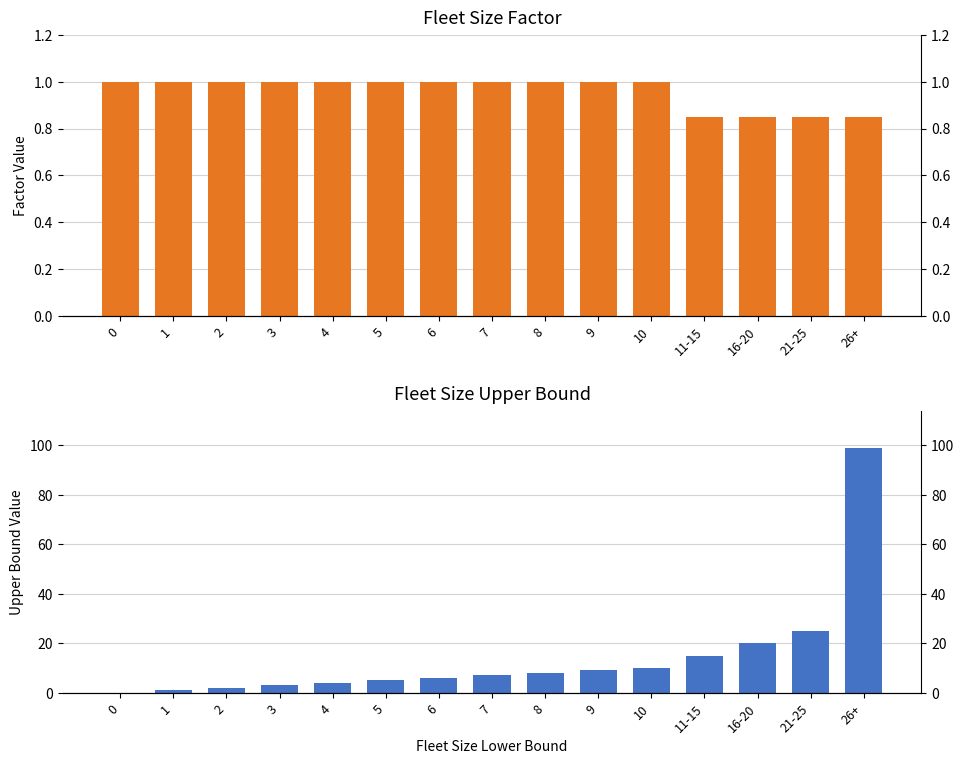

Reading left to right, extract all data points from this chart.

Fleet Size Factor: 0=1.0	1=1.0	2=1.0	3=1.0	4=1.0	5=1.0	6=1.0	7=1.0	8=1.0	9=1.0	10=1.0	11-15=0.8	16-20=0.8	21-25=0.8	26+=0.8
Fleet Size Upper Bound: 0=0.0	1=1.0	2=2.0	3=3.0	4=4.0	5=5.0	6=6.0	7=7.0	8=8.0	9=9.0	10=10.0	11-15=15.0	16-20=20.0	21-25=25.0	26+=99.0